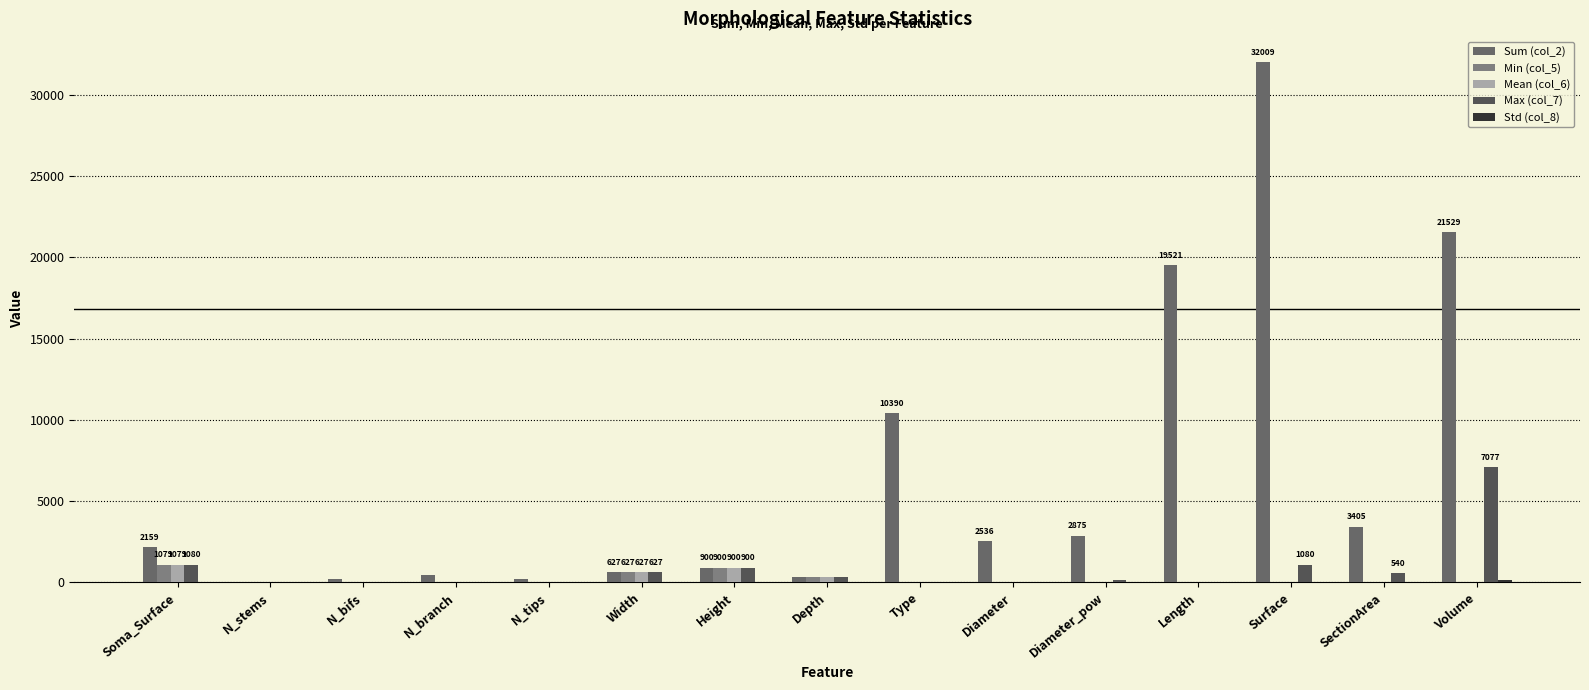

The value of Max (col_7) at Length is 44.1. True or false?

False